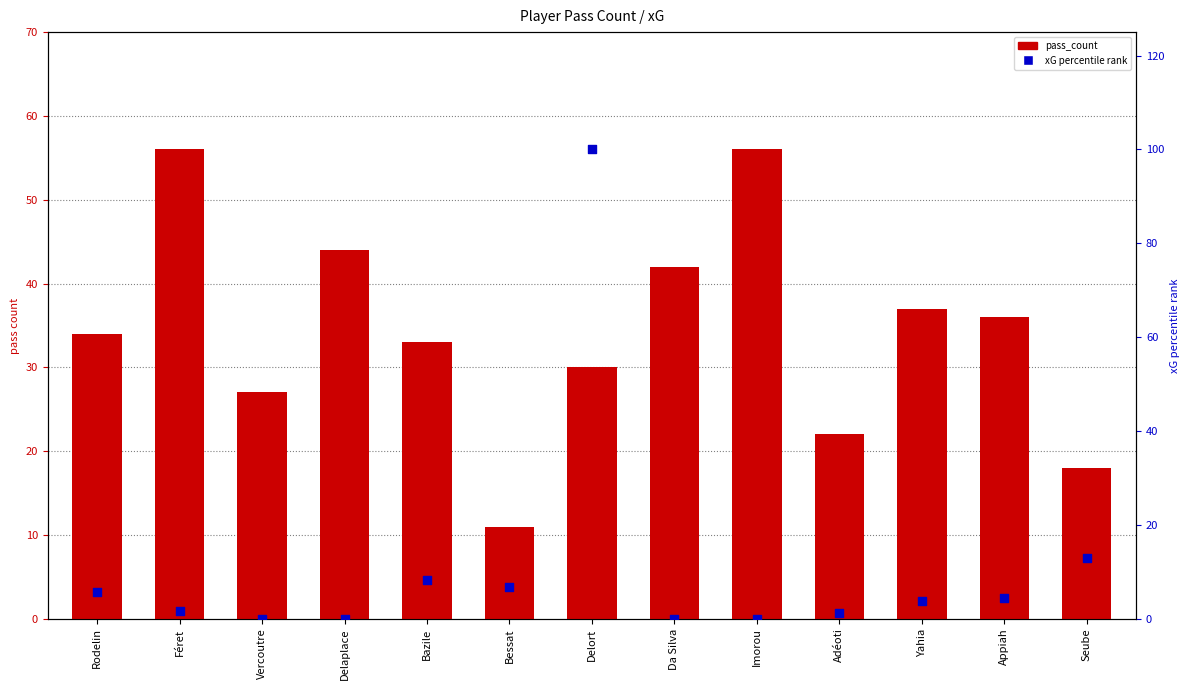

What is the total value across all series at Delort?

130.0